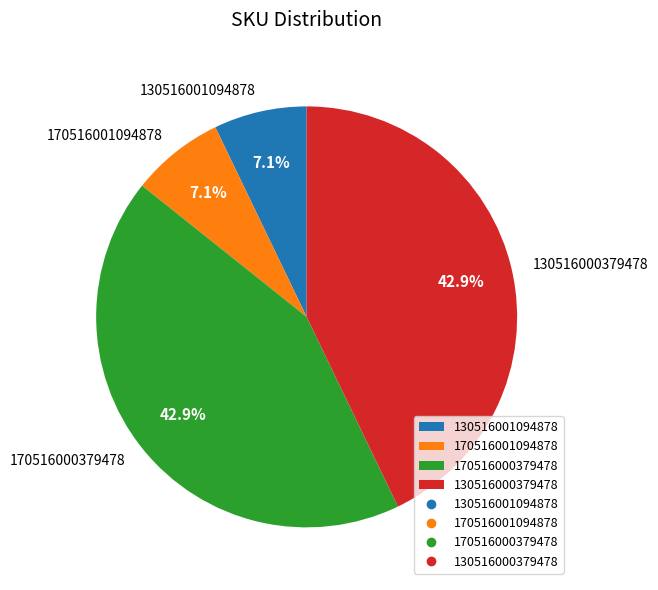

To the nearest percent, what is the average slice percentage?

25%